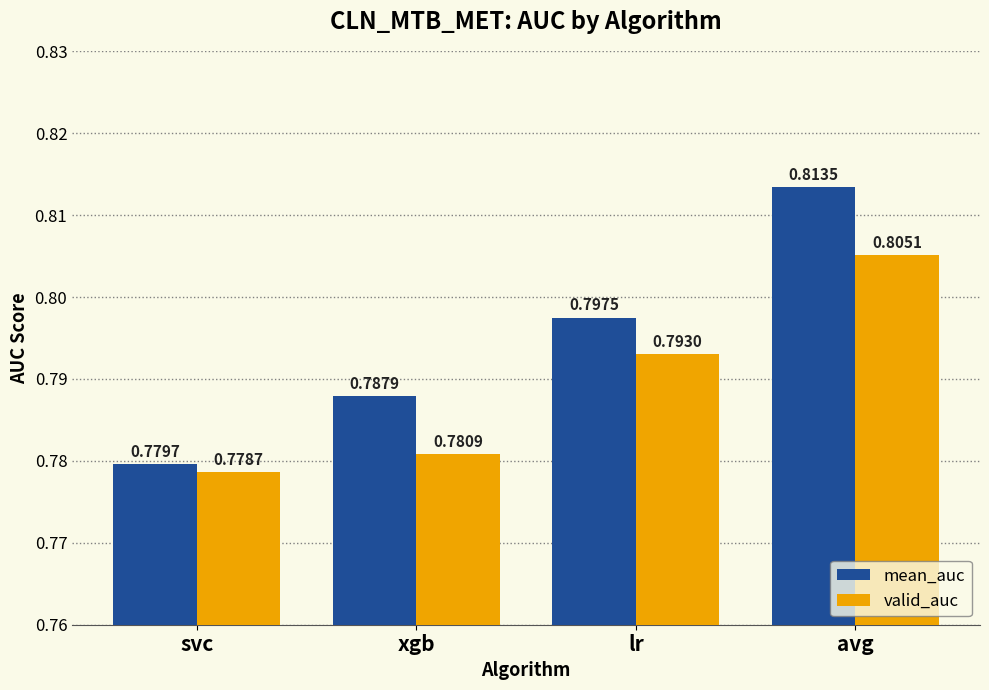

How many valid_auc values are between 0 and 1?

4